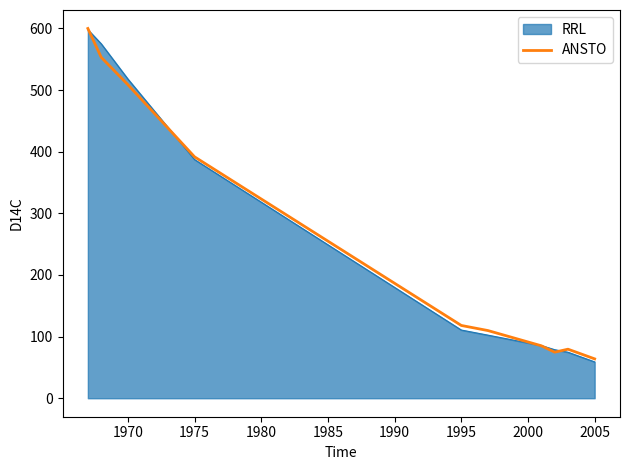

What is the minimum value shown in the chart?

59.0